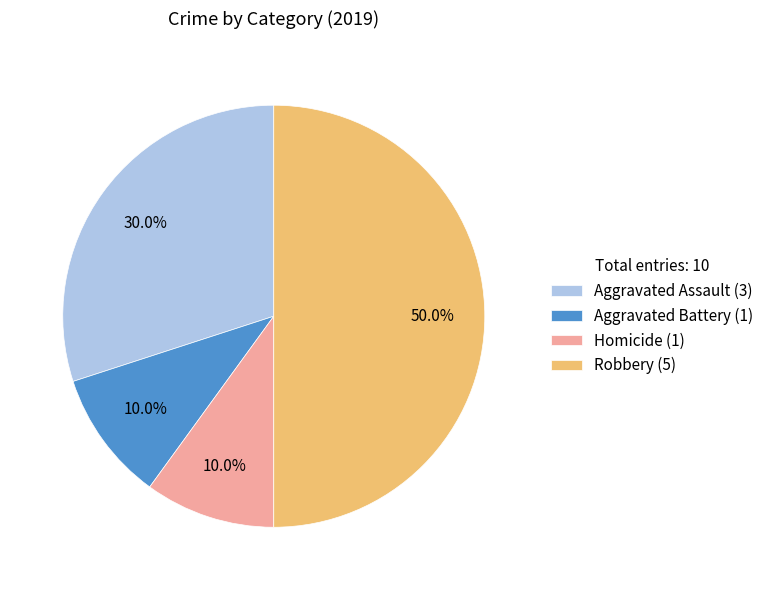

What is the ratio of the value at Robbery (5) to the value at Homicide (1)?

5.0